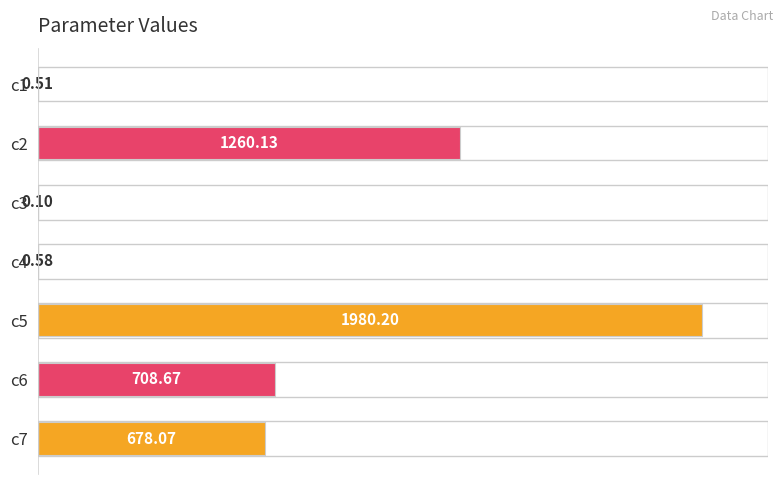

What is the sum of the values at c3 and c5?

1980.3